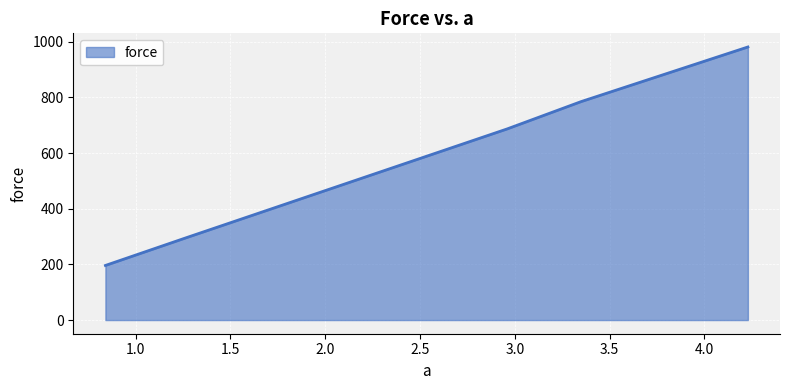

What is the greatest value displayed?

981.0